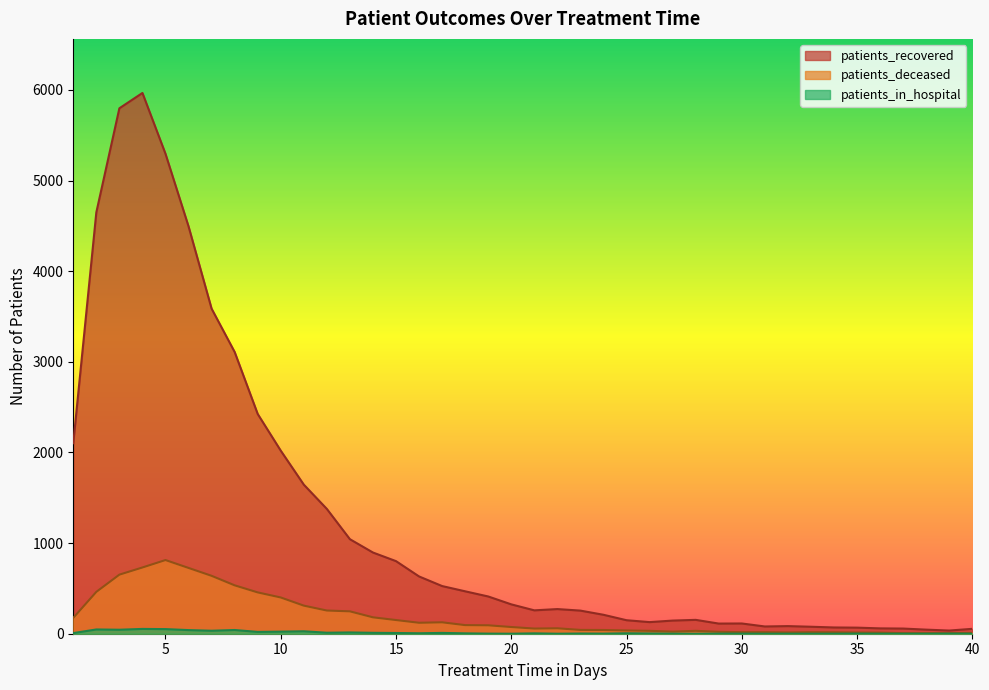

What is the greatest value displayed?

5967